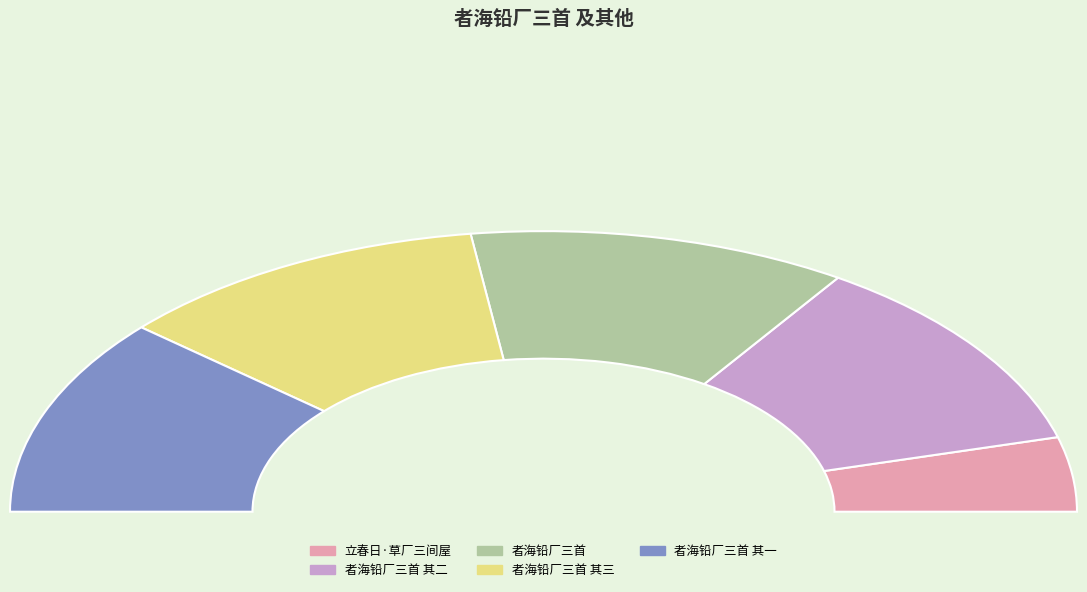

To the nearest percent, what is the difference between the largest and smallest slice percentages?

14%